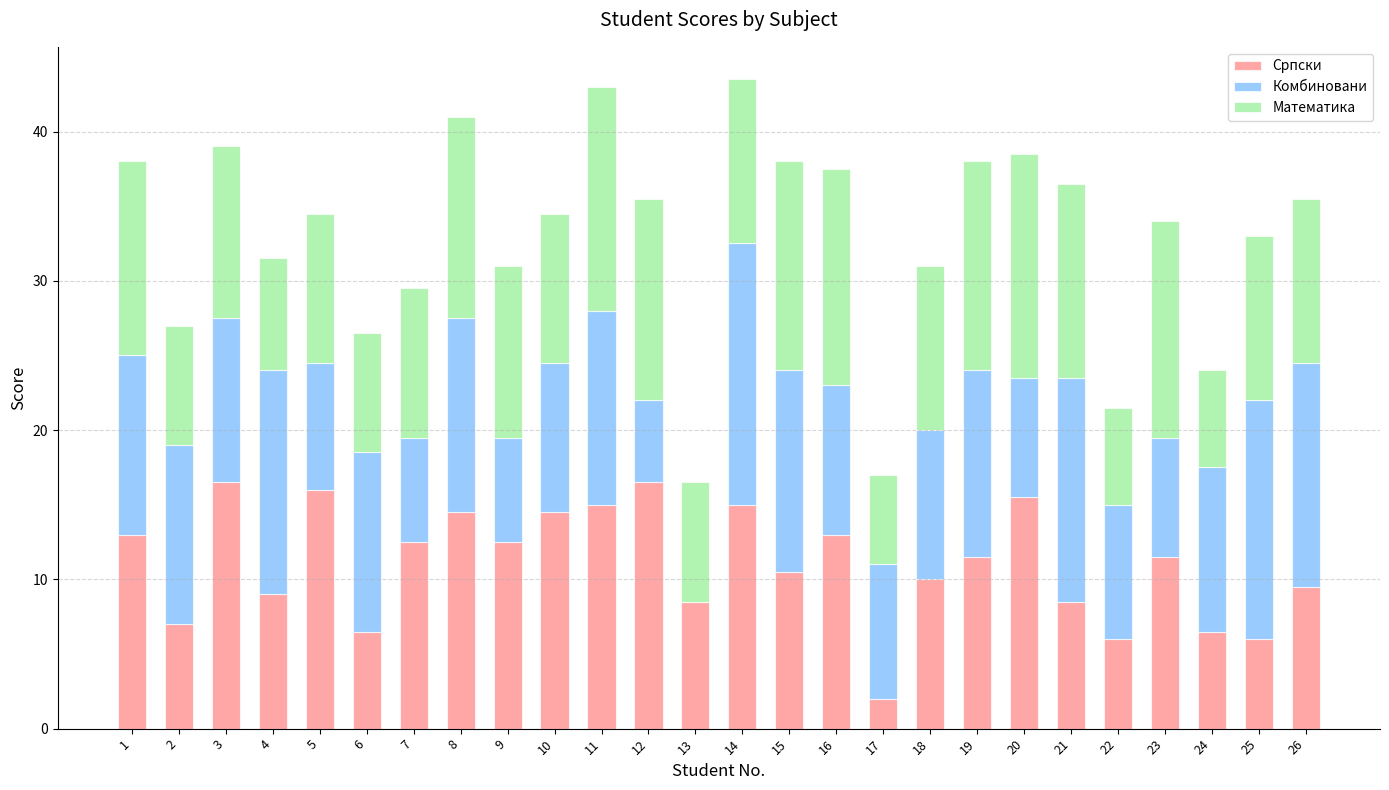

Where does the Српски series first go above 11?

1